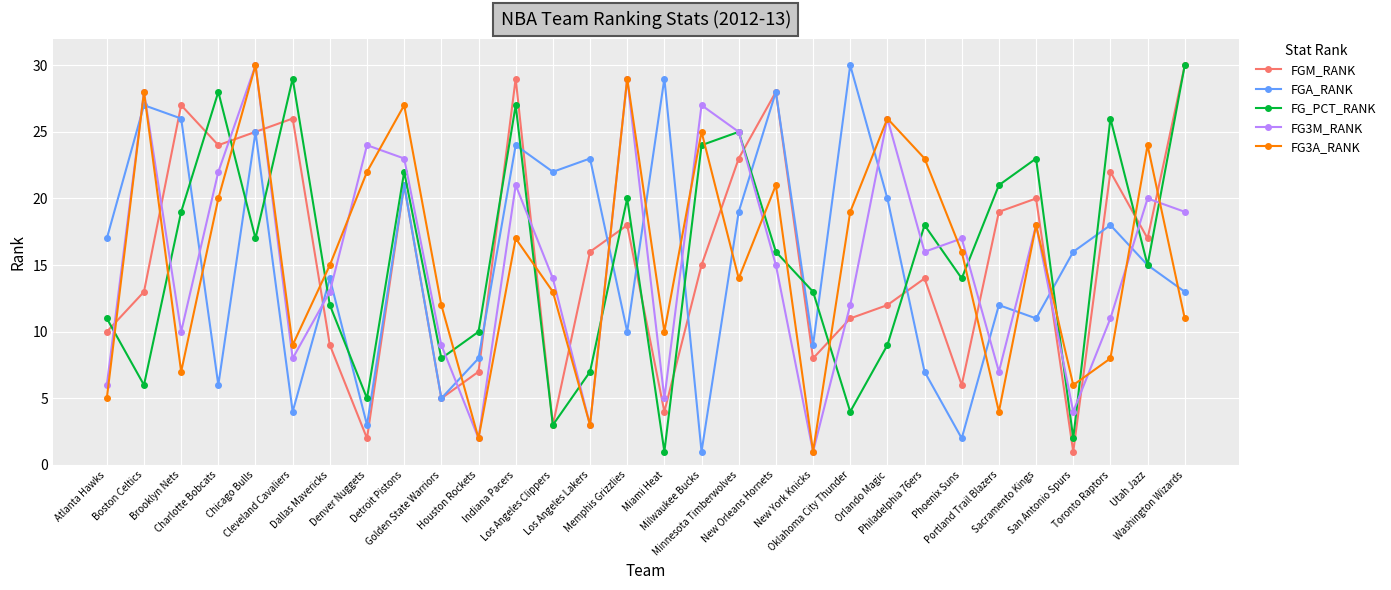

Which series ends up on top after the final intersection of FGA_RANK and FGM_RANK?

FGM_RANK